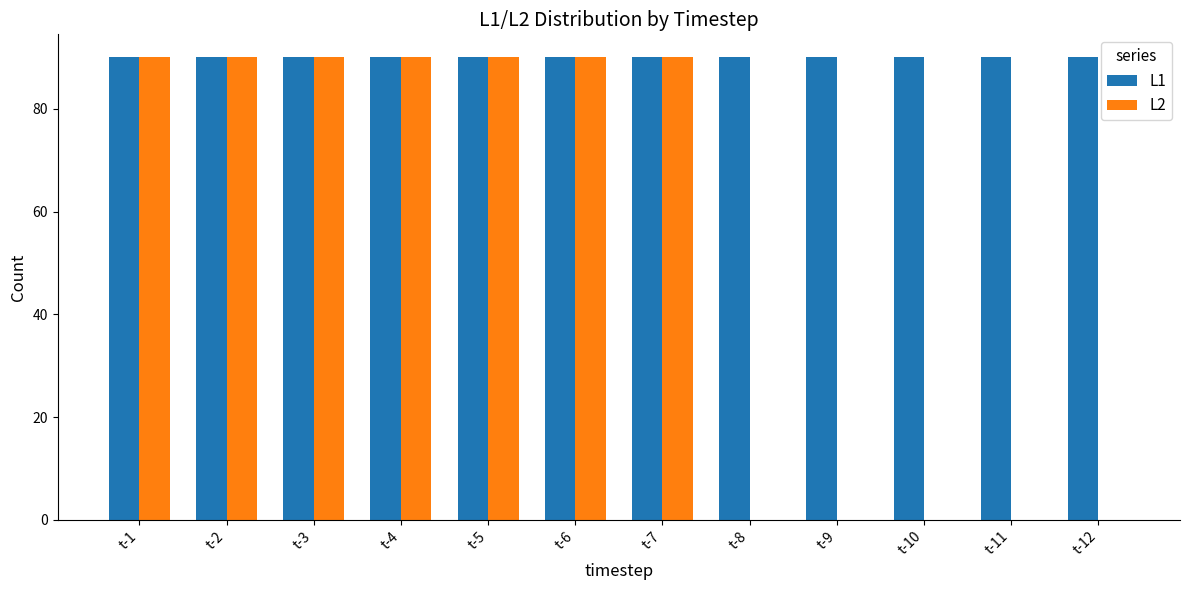

The value of L1 at t-7 is 90. True or false?

True